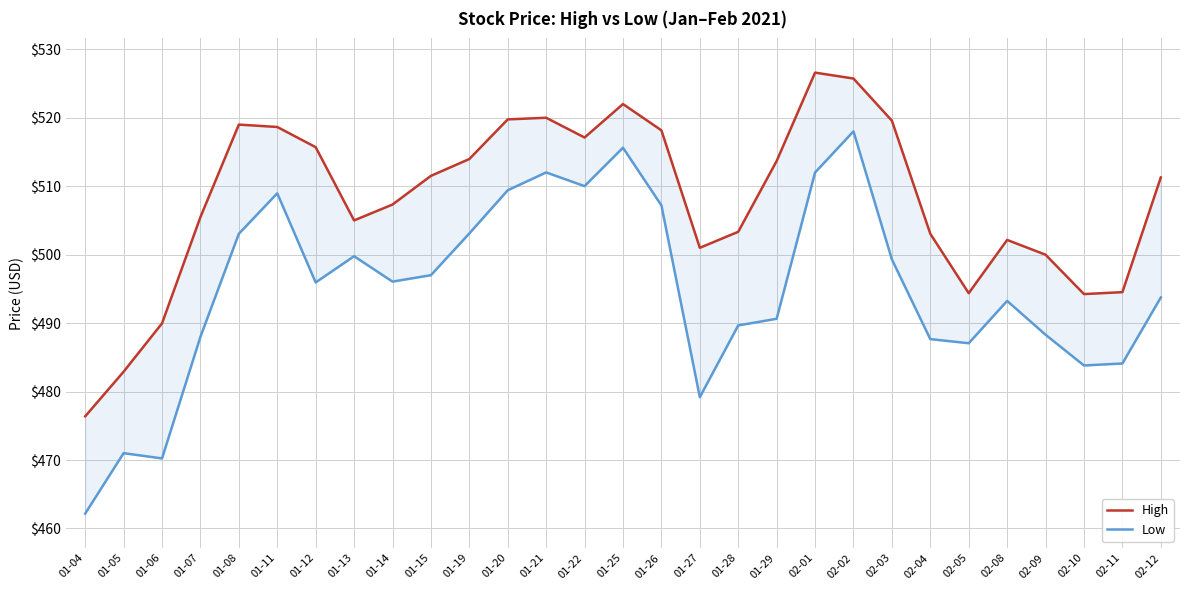

At how many categories does at least one series exceed 471?

29